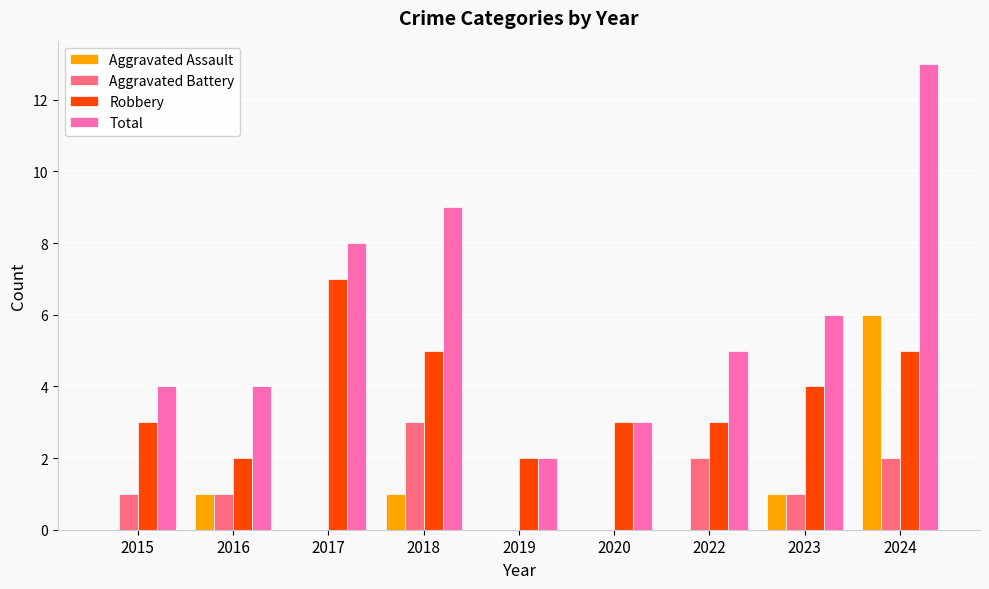

What is the greatest value displayed?

13